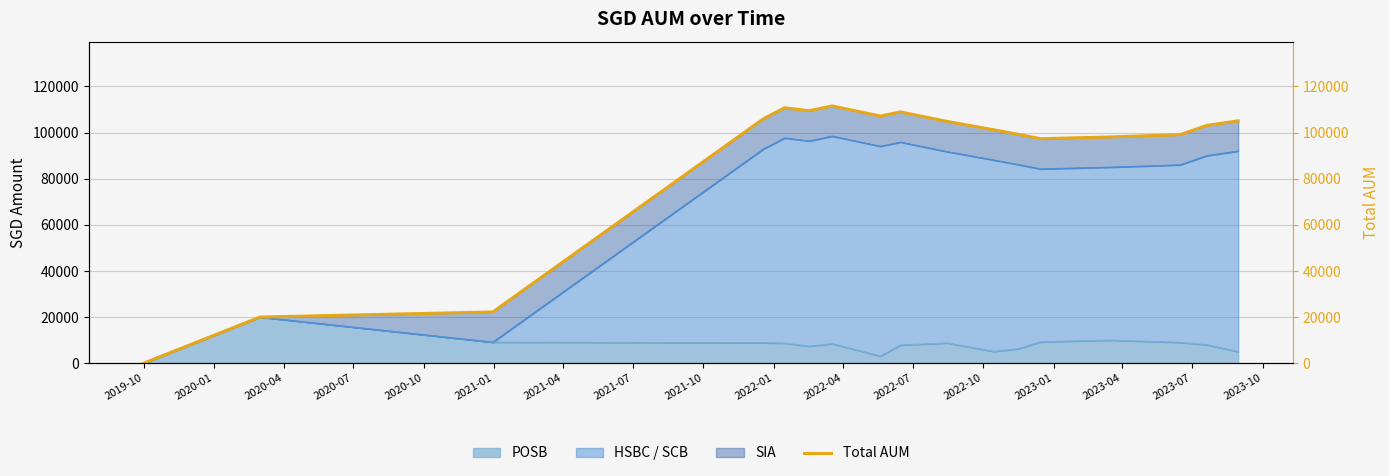

What is the label of the 1st point from the left?

2019-10